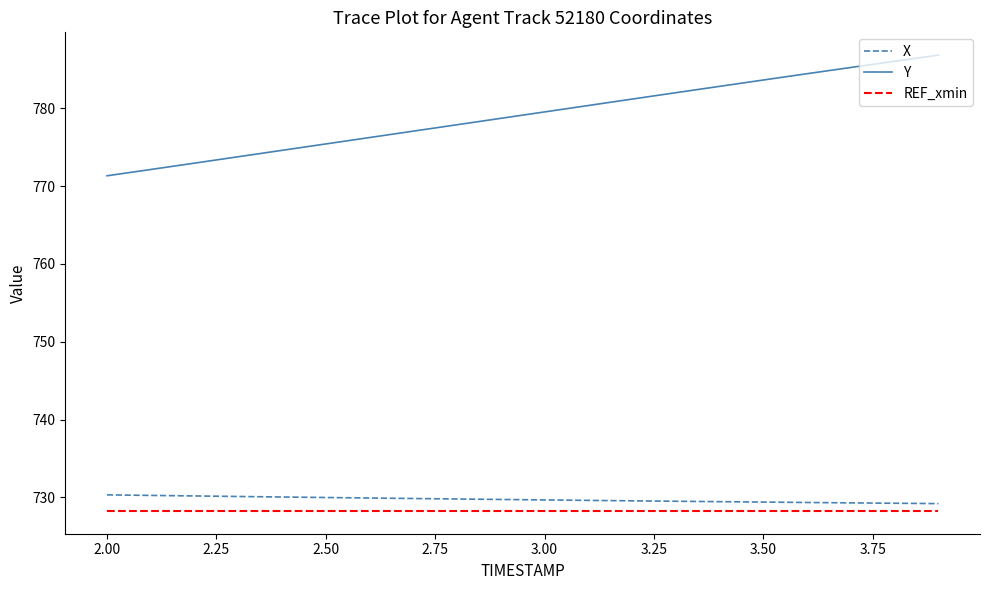

What is the smallest value displayed?

728.3